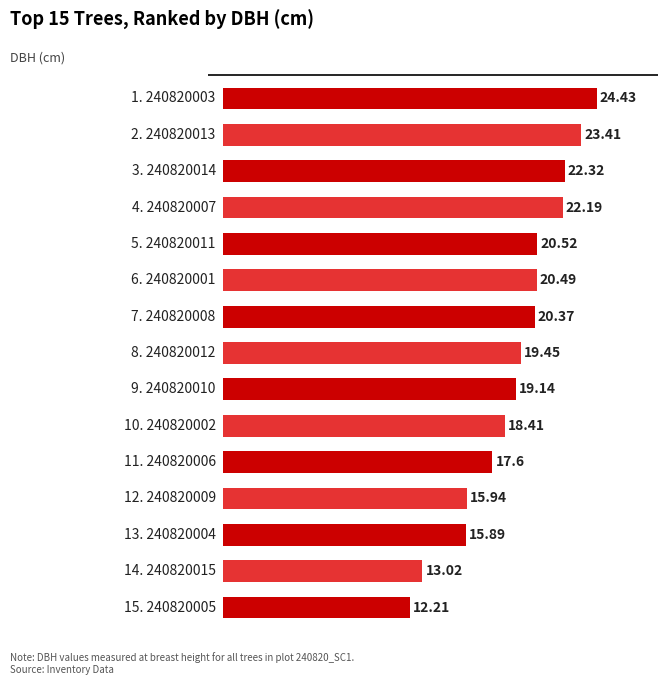

What is the maximum value shown in the chart?

24.4